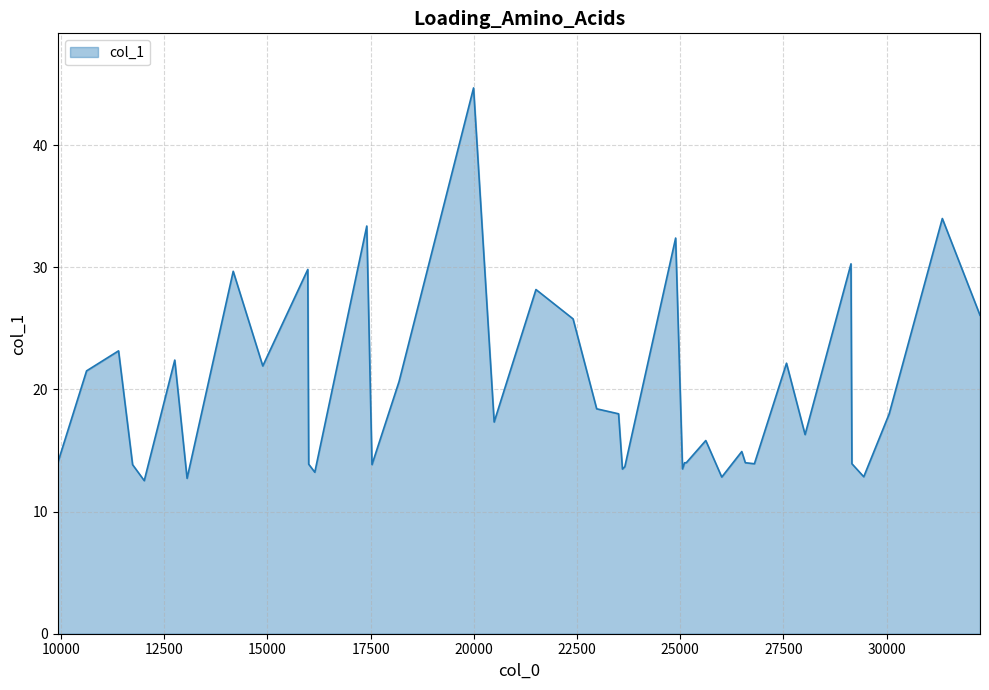

What is the smallest value displayed?

12.5